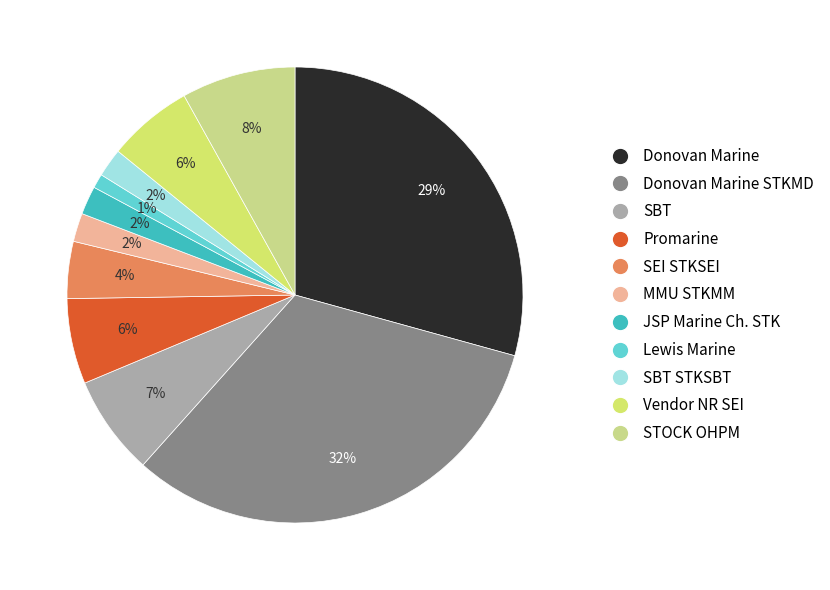

Count the number of slices in the pie.

11